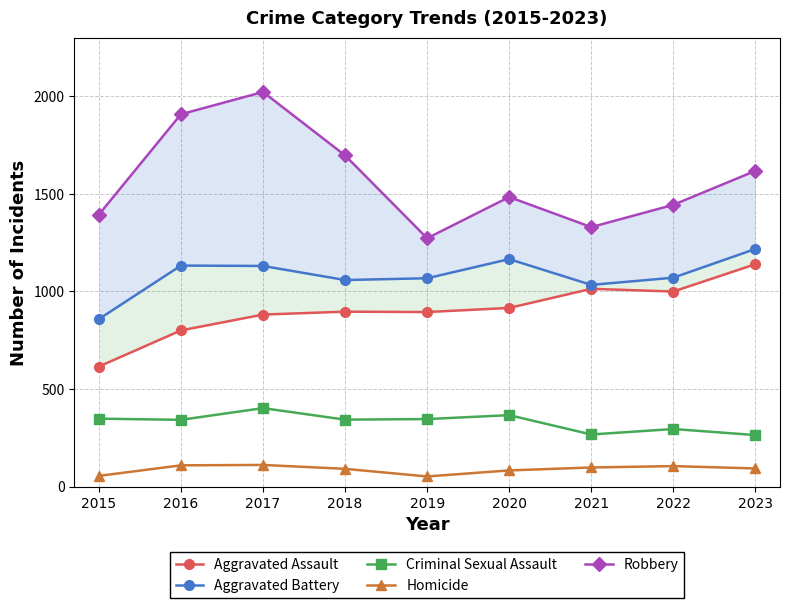

What is the sum of all Aggravated Assault values?

8152